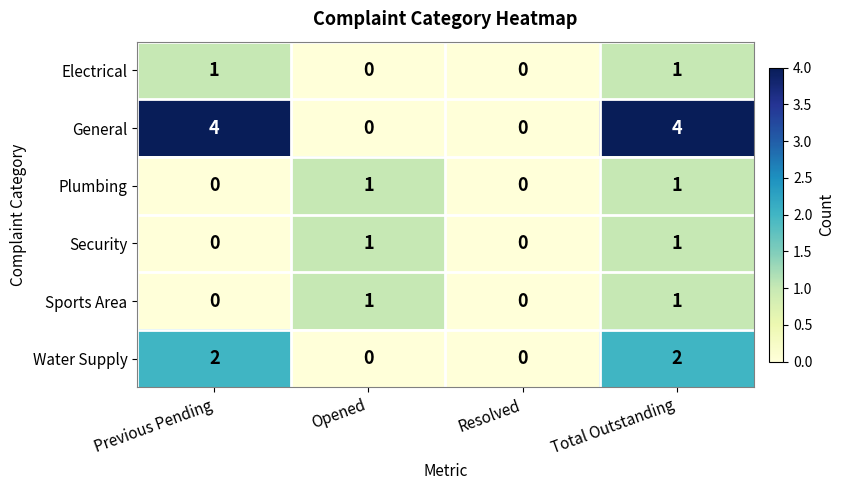

Count the number of data series in this chart.

6